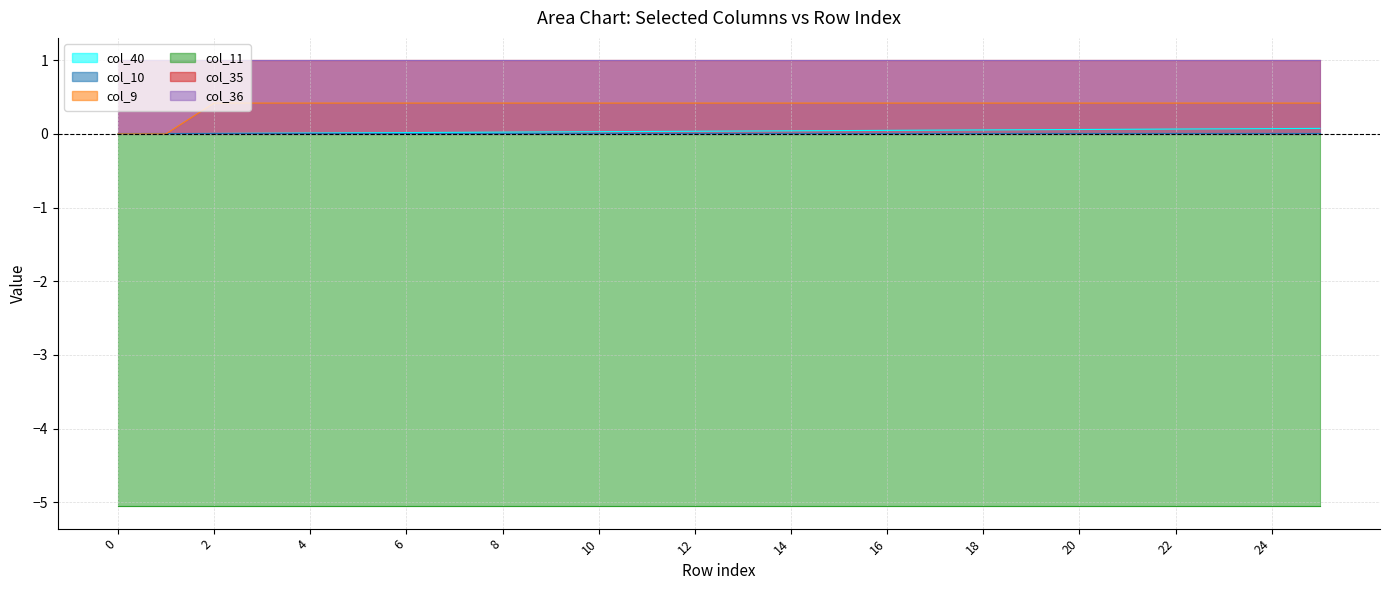

Reading left to right, what are all the values shown in this chart?

col_40: 0=0.0	1=0.0	2=0.0	3=0.0	4=0.0	5=0.0	6=0.0	7=0.0	8=0.0	9=0.0	10=0.0	11=0.0	12=0.0	13=0.0	14=0.0	15=0.0	16=0.0	17=0.1	18=0.1	19=0.1	20=0.1	21=0.1	22=0.1	23=0.1	24=0.1	25=0.1
col_10: 0=0.0	1=0.0	2=0.0	3=0.0	4=0.0	5=0.0	6=0.0	7=0.0	8=0.0	9=0.0	10=0.0	11=0.0	12=0.0	13=0.0	14=0.0	15=0.0	16=0.0	17=0.0	18=0.0	19=0.0	20=0.0	21=0.0	22=0.0	23=0.0	24=0.0	25=0.0
col_9: 0=0.0	1=0.0	2=0.4	3=0.4	4=0.4	5=0.4	6=0.4	7=0.4	8=0.4	9=0.4	10=0.4	11=0.4	12=0.4	13=0.4	14=0.4	15=0.4	16=0.4	17=0.4	18=0.4	19=0.4	20=0.4	21=0.4	22=0.4	23=0.4	24=0.4	25=0.4
col_11: 0=-5.1	1=-5.1	2=-5.1	3=-5.1	4=-5.1	5=-5.1	6=-5.1	7=-5.1	8=-5.1	9=-5.1	10=-5.1	11=-5.1	12=-5.1	13=-5.1	14=-5.1	15=-5.1	16=-5.1	17=-5.1	18=-5.1	19=-5.1	20=-5.1	21=-5.1	22=-5.1	23=-5.1	24=-5.1	25=-5.1
col_35: 0=1.0	1=1.0	2=1.0	3=1.0	4=1.0	5=1.0	6=1.0	7=1.0	8=1.0	9=1.0	10=1.0	11=1.0	12=1.0	13=1.0	14=1.0	15=1.0	16=1.0	17=1.0	18=1.0	19=1.0	20=1.0	21=1.0	22=1.0	23=1.0	24=1.0	25=1.0
col_36: 0=1.0	1=1.0	2=1.0	3=1.0	4=1.0	5=1.0	6=1.0	7=1.0	8=1.0	9=1.0	10=1.0	11=1.0	12=1.0	13=1.0	14=1.0	15=1.0	16=1.0	17=1.0	18=1.0	19=1.0	20=1.0	21=1.0	22=1.0	23=1.0	24=1.0	25=1.0